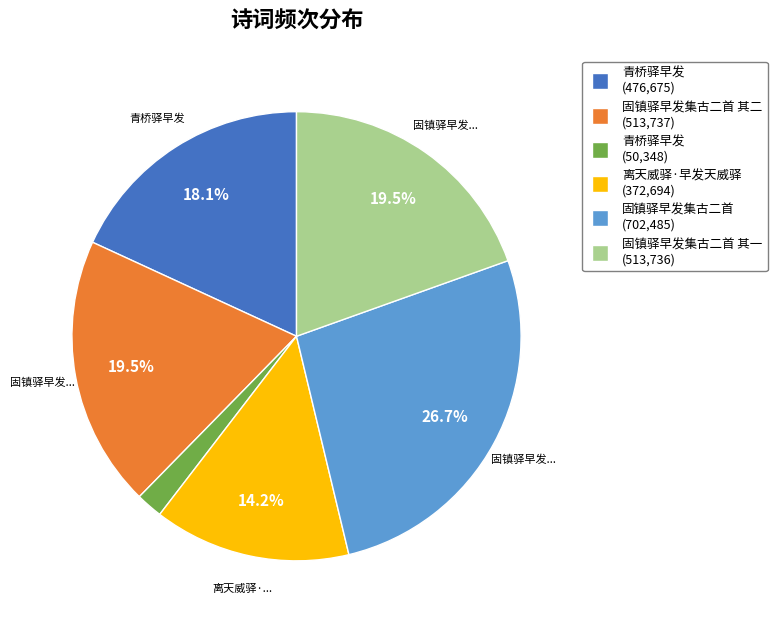

How many slices are in this pie chart?

6